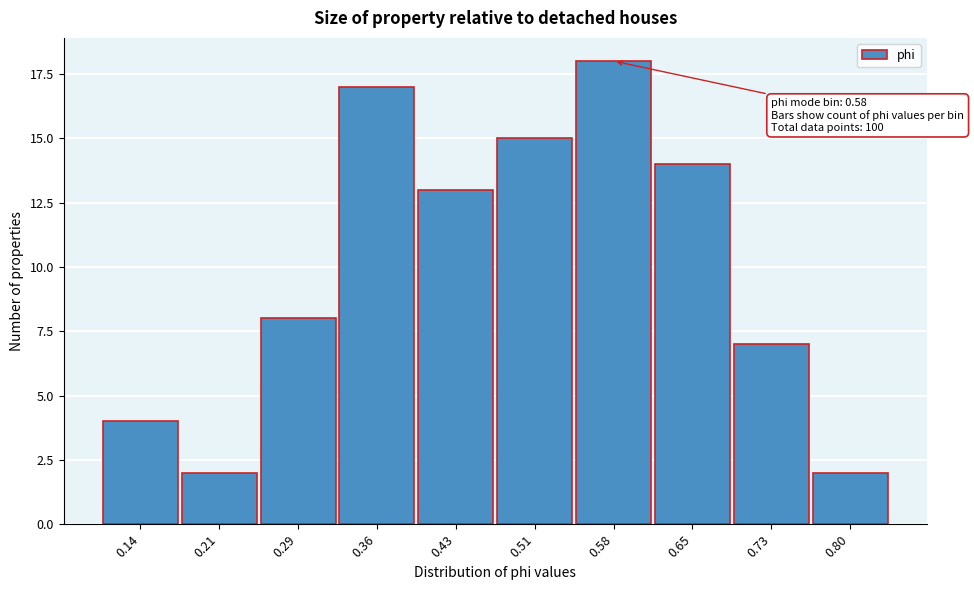

Reading left to right, extract all data points from this chart.

0.14=4	0.21=2	0.29=8	0.36=17	0.43=13	0.51=15	0.58=18	0.65=14	0.73=7	0.80=2